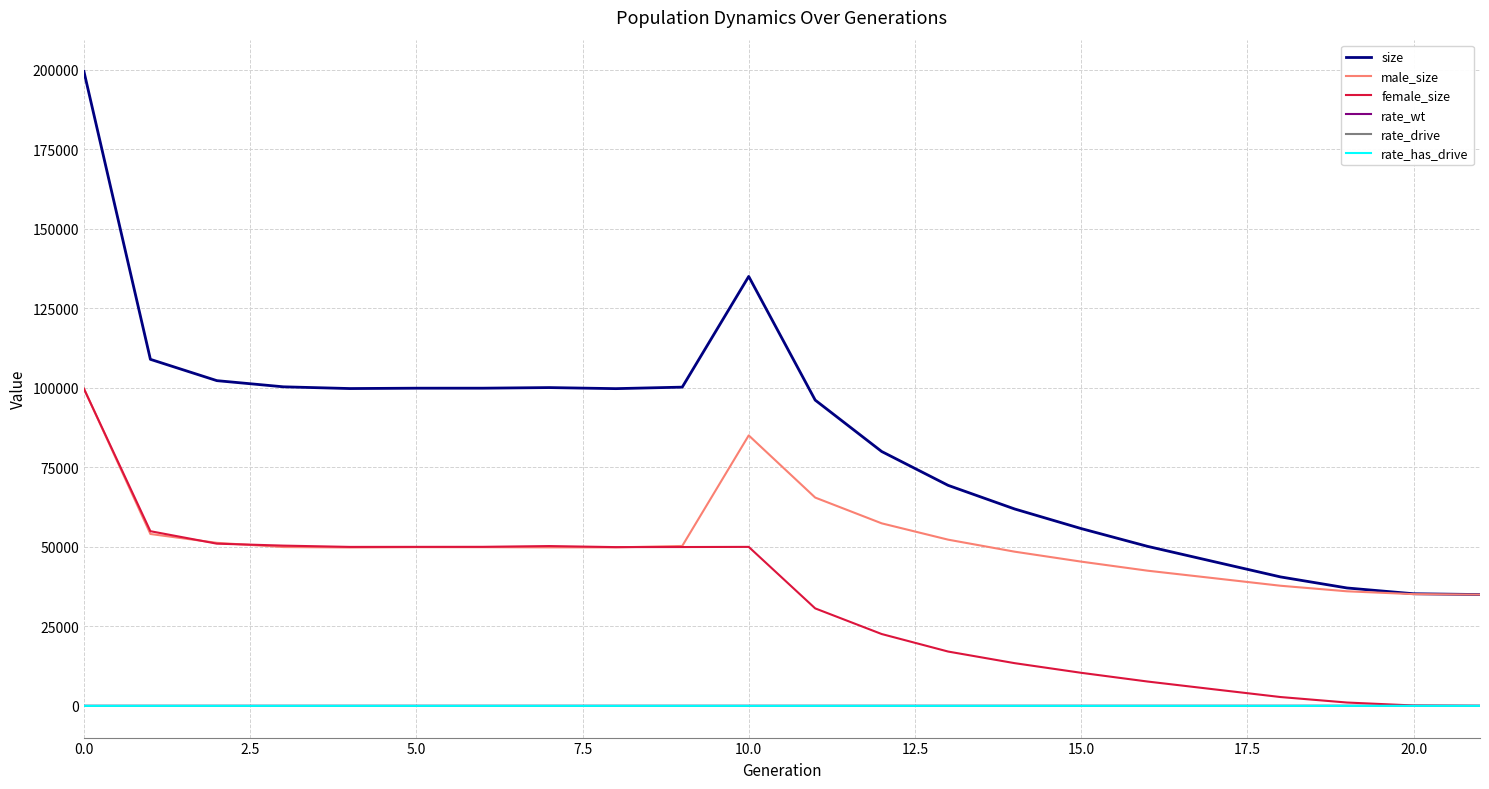

Does the chart have visible grid lines?

Yes